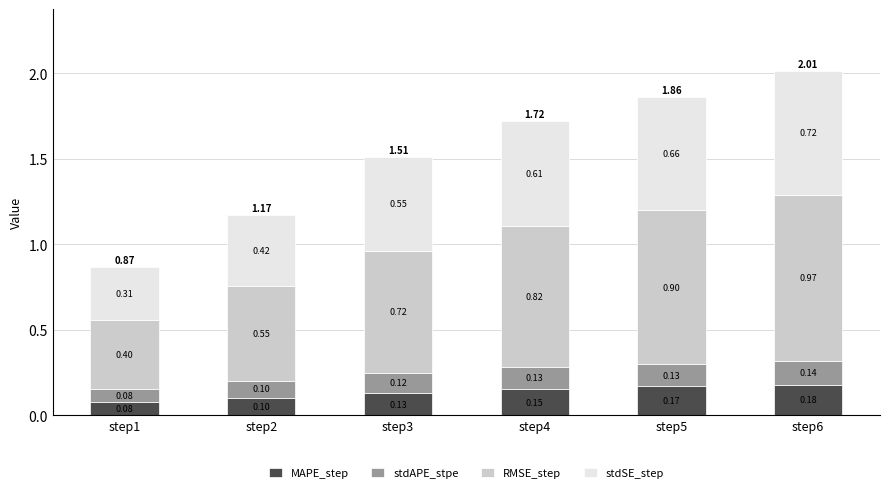

What is the total value across all series at step1?

0.9